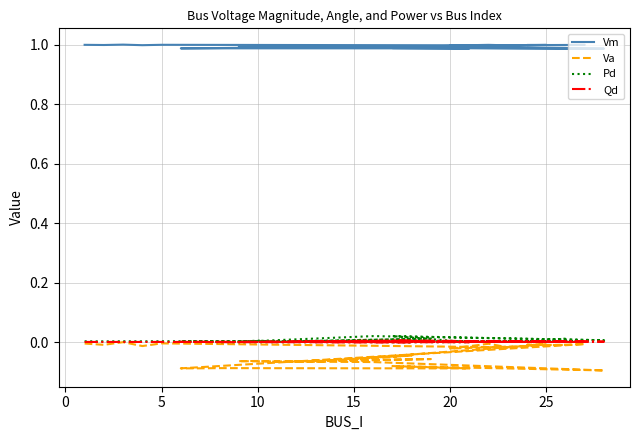

True or false: Qd and Pd cross at least once.

False